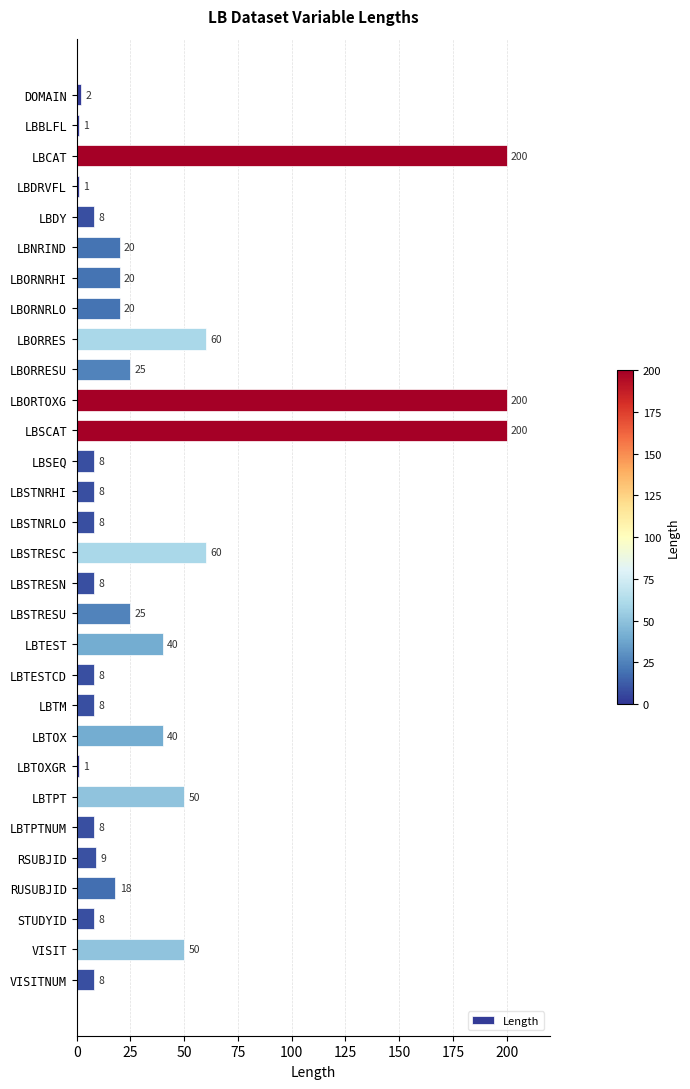

What is the difference between the second highest and second lowest values?

199